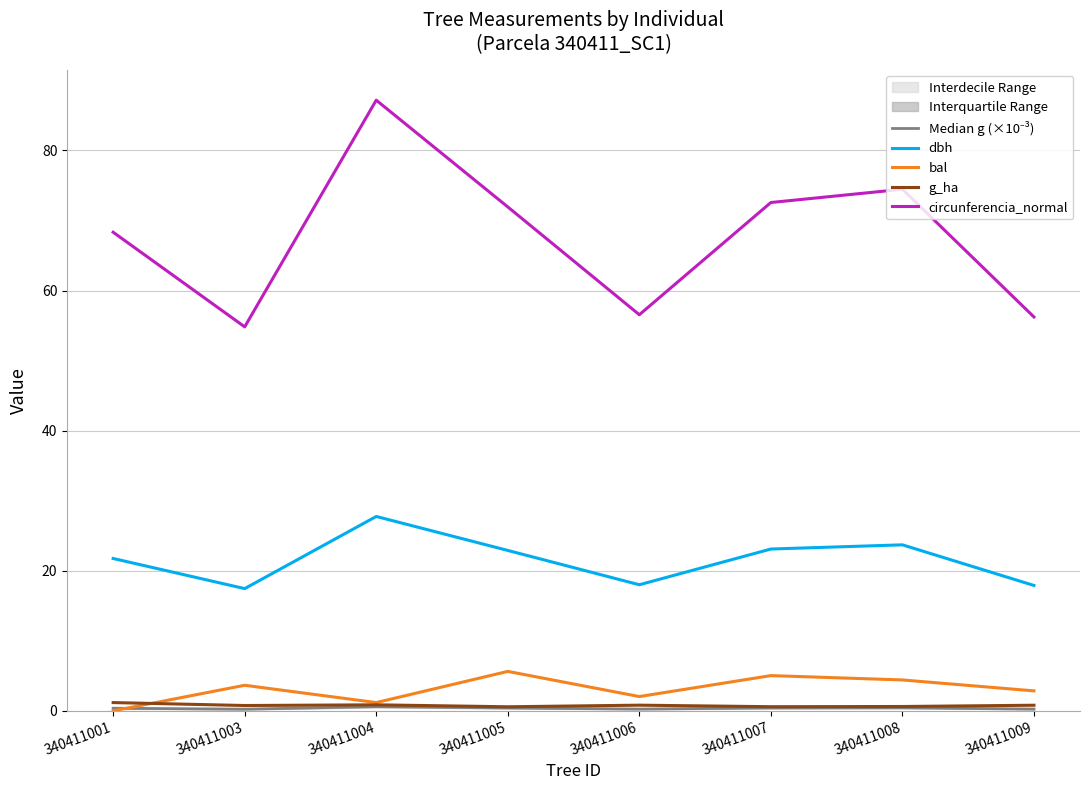

Is this an area chart (filled region under the line)?

No